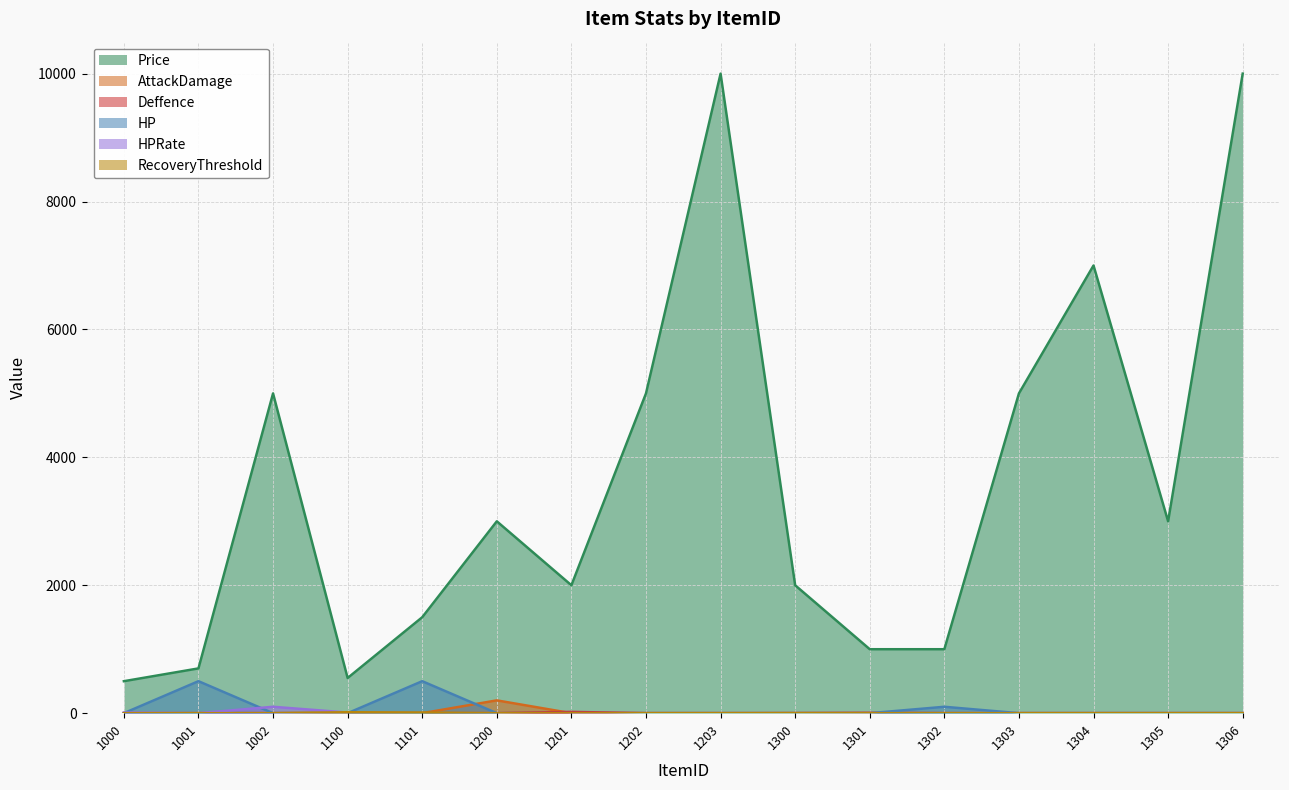

Which category has the lowest value in the RecoveryThreshold series?

1000